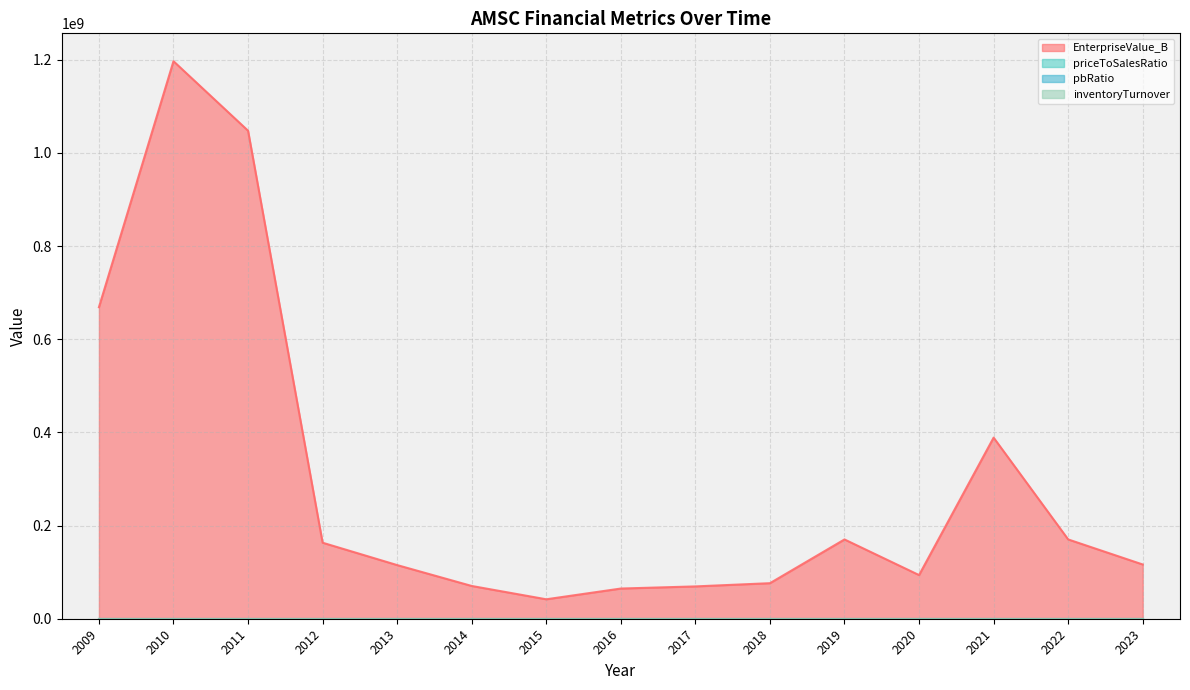

How many values in the priceToSalesRatio series exceed 1?

14